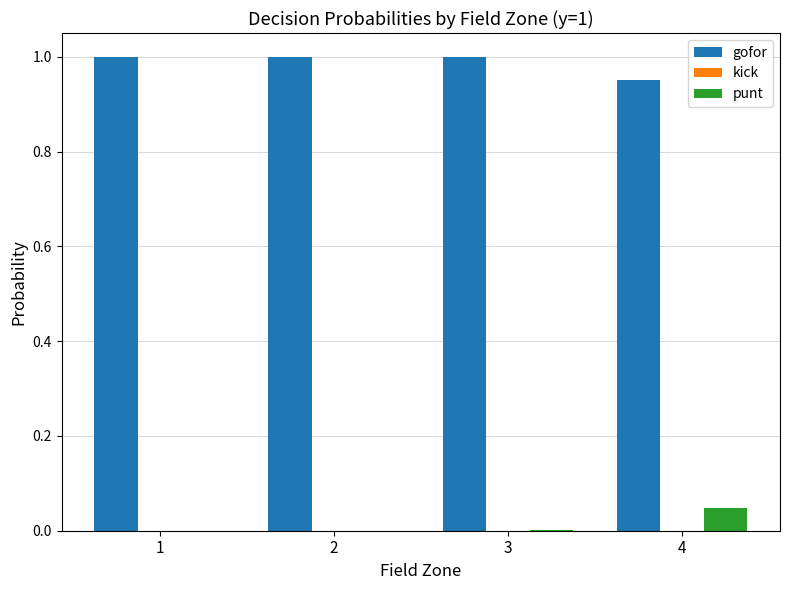

How many data points does each series have?

4